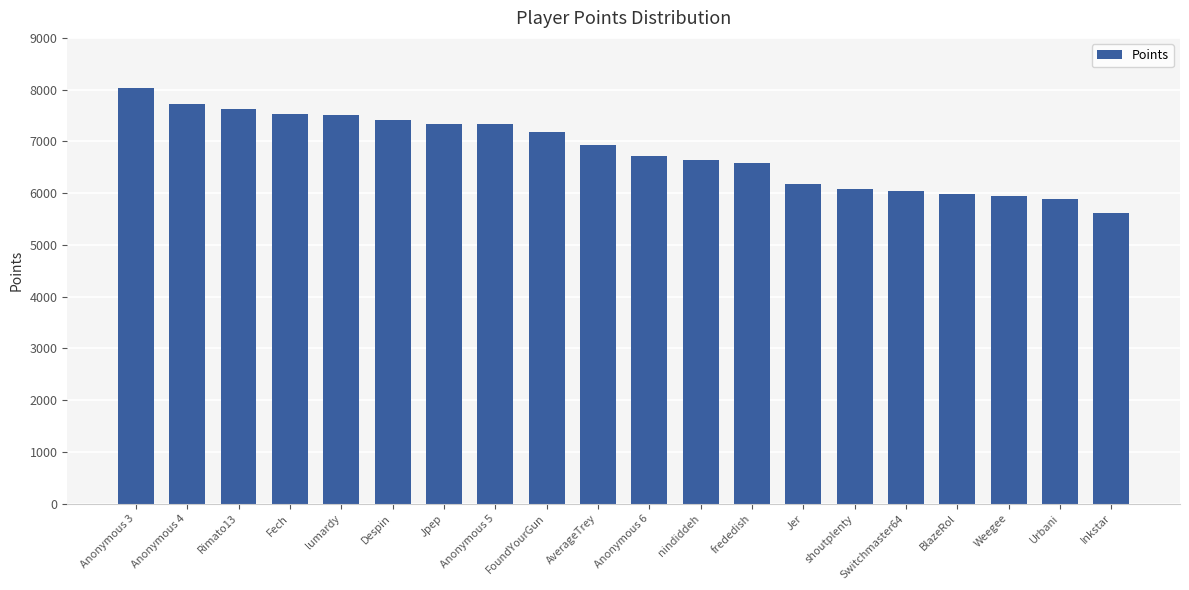

Does the chart contain stacked bars?

No